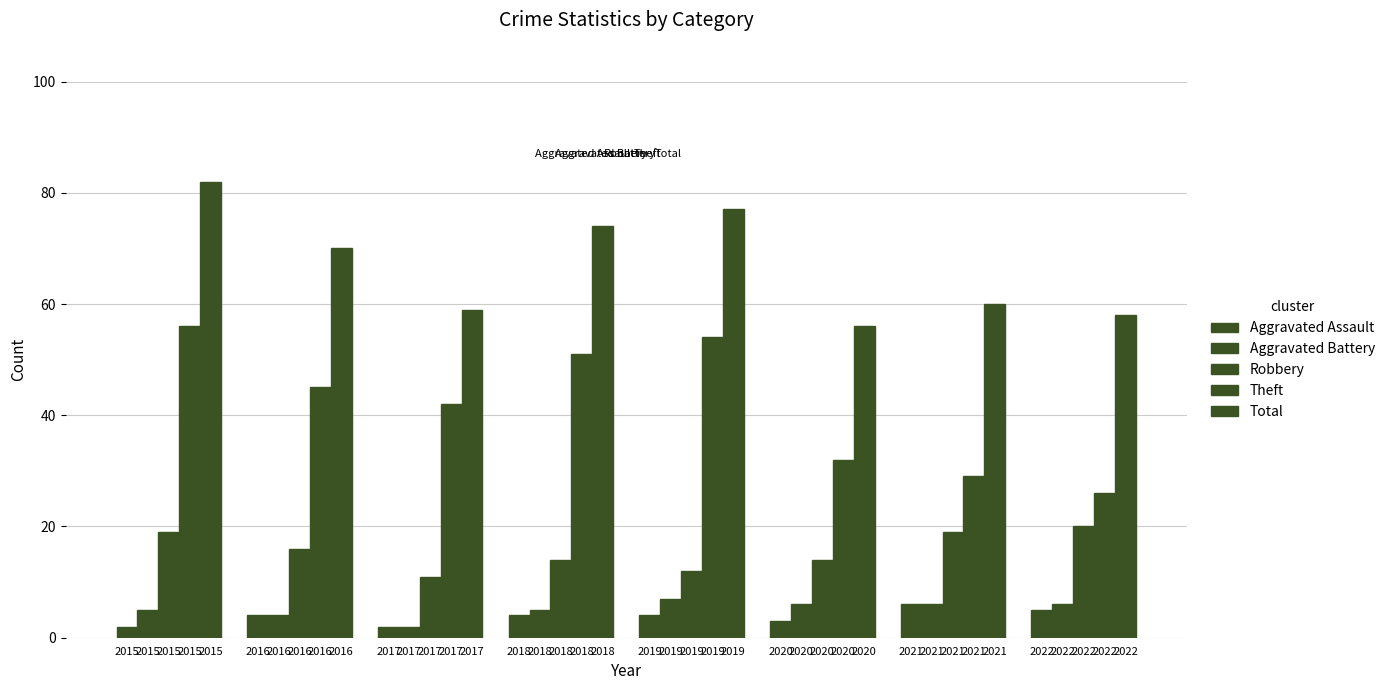

Reading left to right, transcribe all the data shown in this chart.

Aggravated Assault: 2	4	2	4	4	3	6	5
Aggravated Battery: 5	4	2	5	7	6	6	6
Robbery: 19	16	11	14	12	14	19	20
Theft: 56	45	42	51	54	32	29	26
Total: 82	70	59	74	77	56	60	58